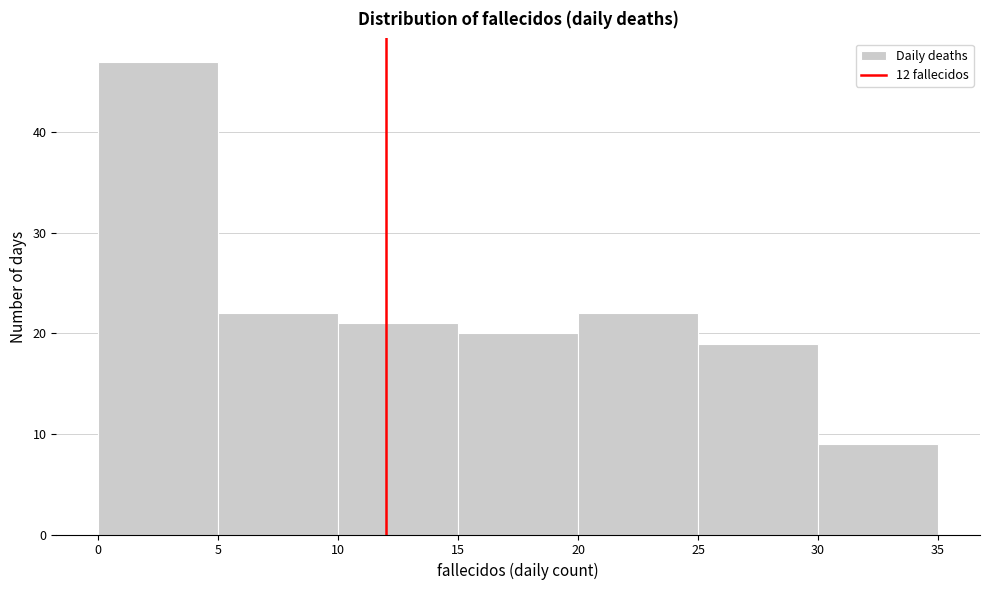

How tall is the bar that spans 25 to 30 on the x-axis? The values are not printed on the chart, so give them approximately, as read against the axis.

19